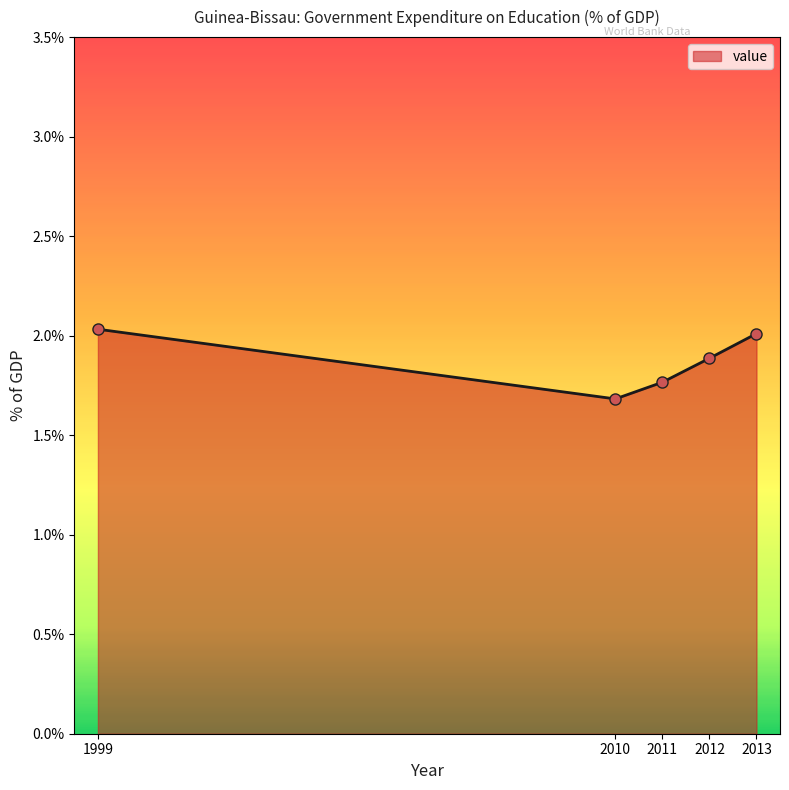

True or false: the data shows 1.9 at 2012.

True